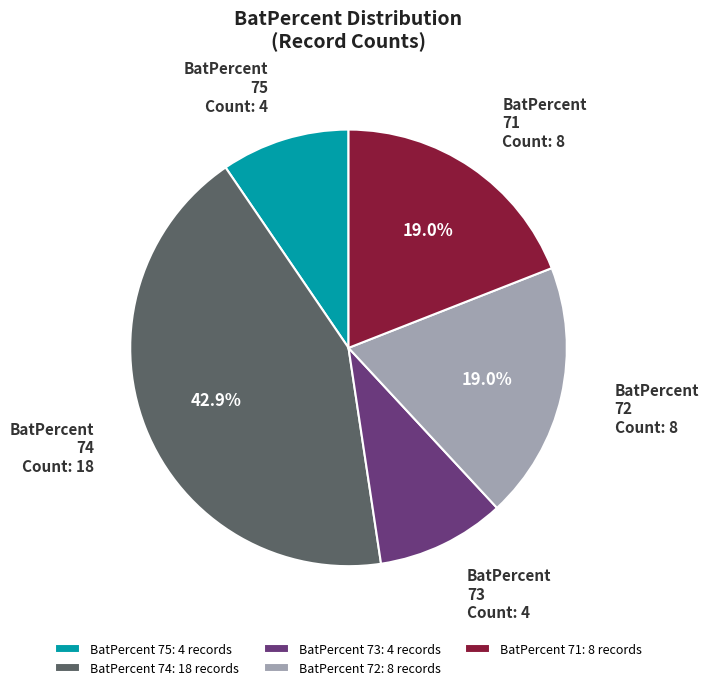

How many slices are in this pie chart?

5